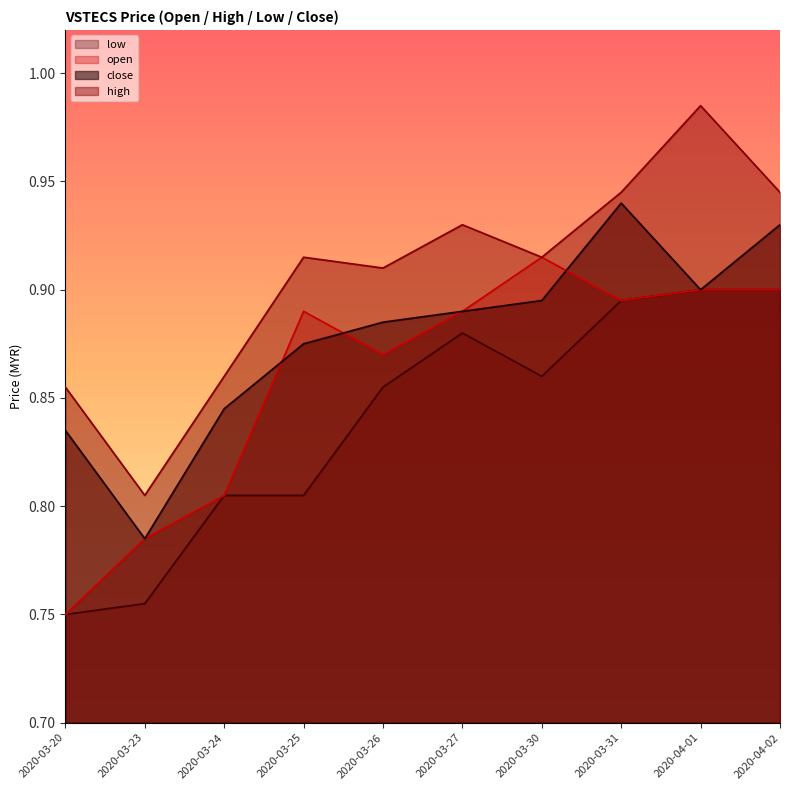

True or false: high and close cross at least once.

False